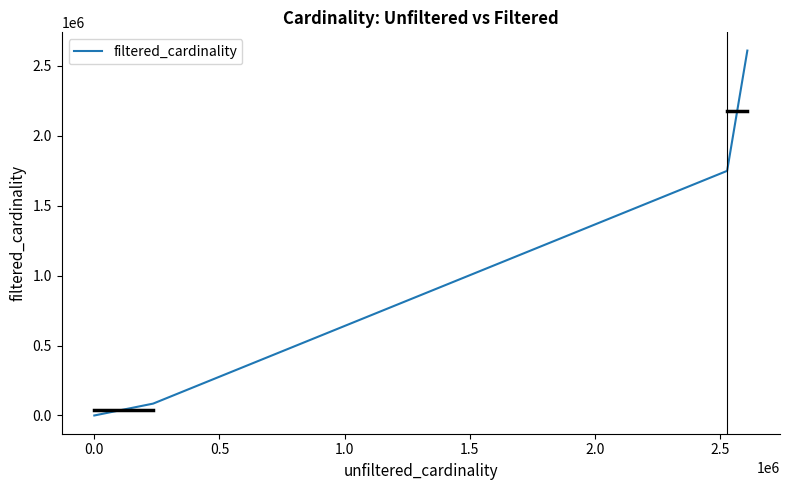

What is the difference between the maximum and minimum values?

2609125